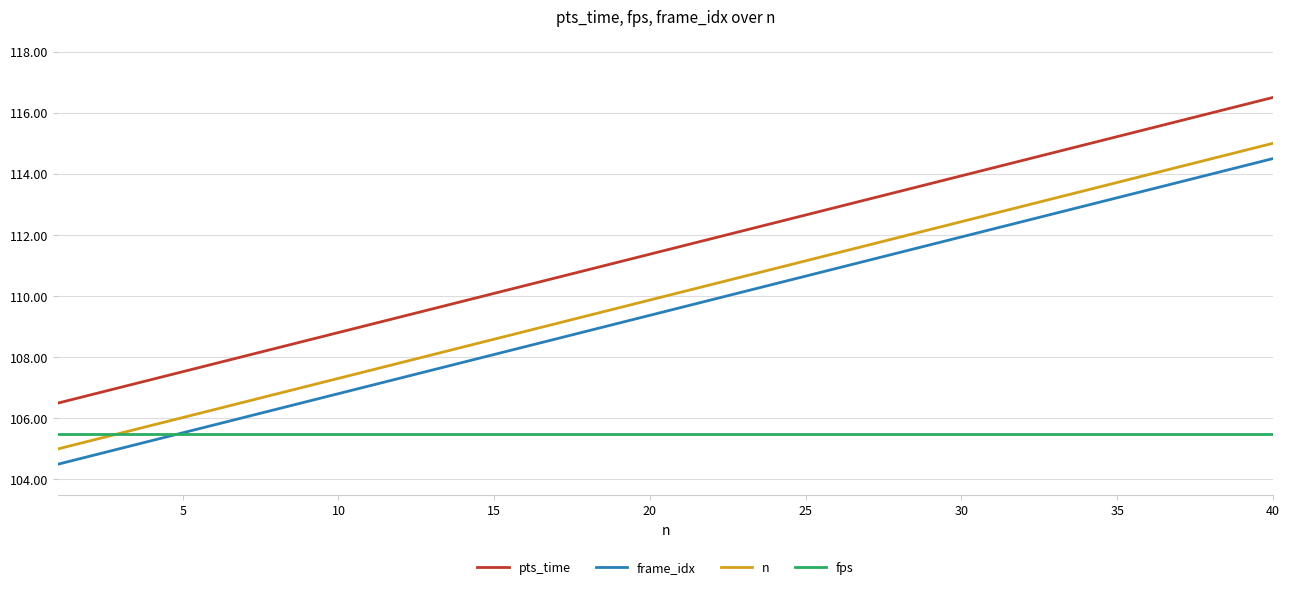

How many intersections are there between frame_idx and fps?

1